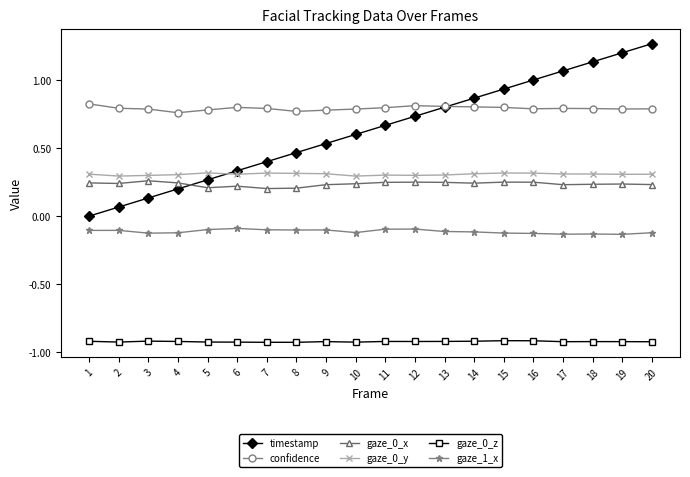

Which series has the largest total across all categories?

confidence